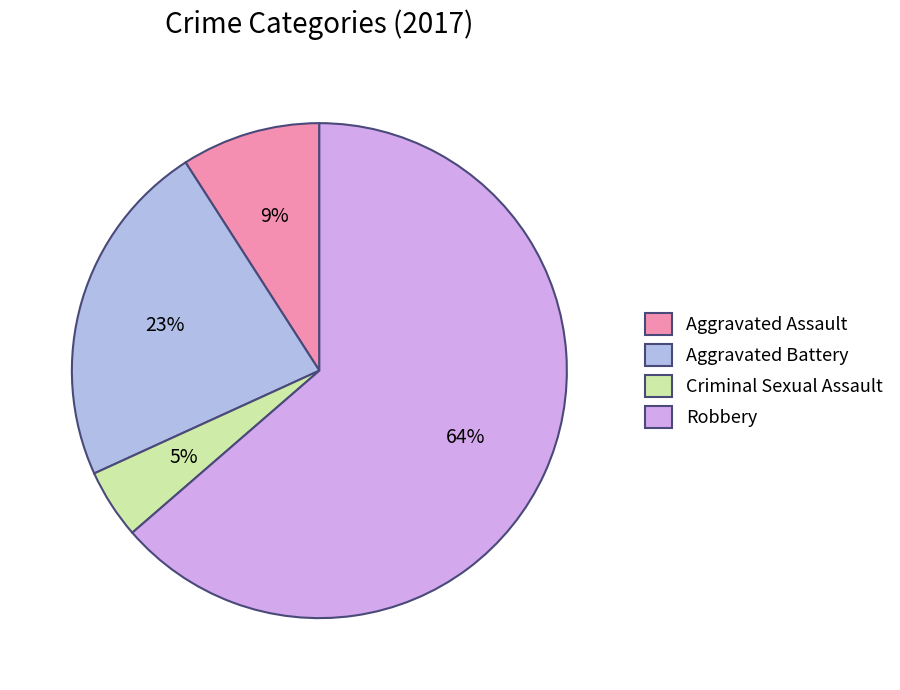

Rank the categories by value from highest to lowest.

Robbery, Aggravated Battery, Aggravated Assault, Criminal Sexual Assault